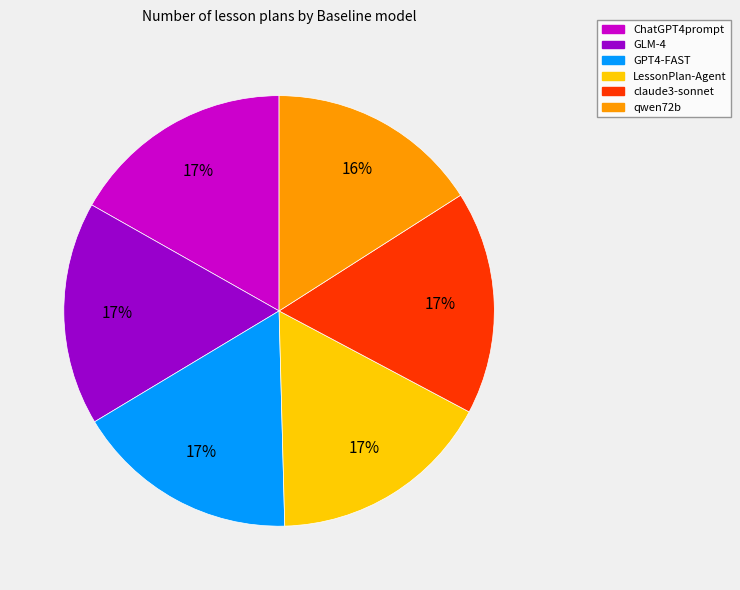

To the nearest percent, what is the difference between the largest and smallest slice percentages?

1%